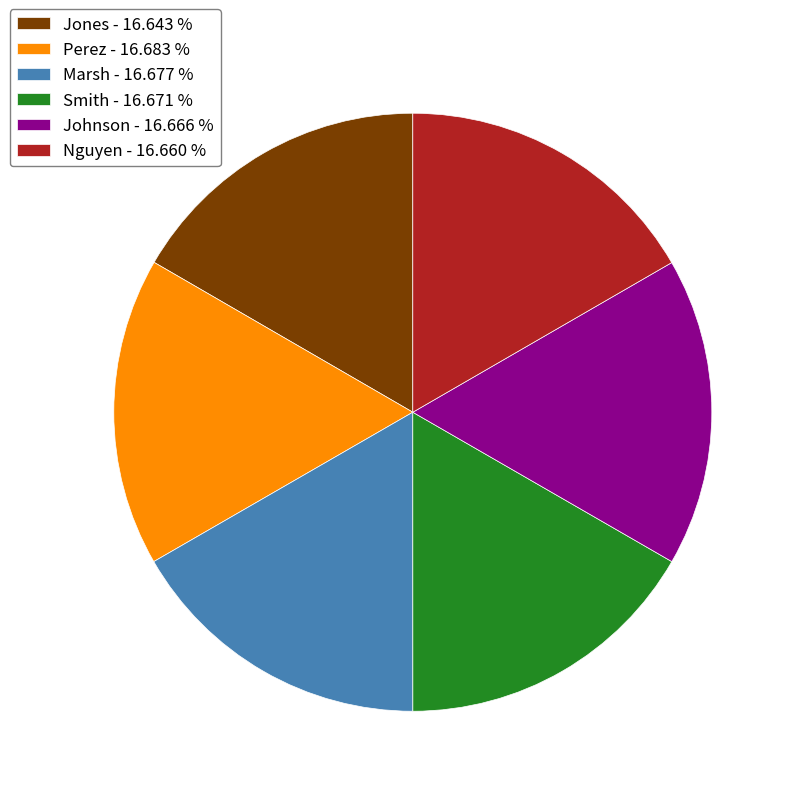

Do Jones - 16.643 % and Smith - 16.671 % together represent more than half of the pie?

No